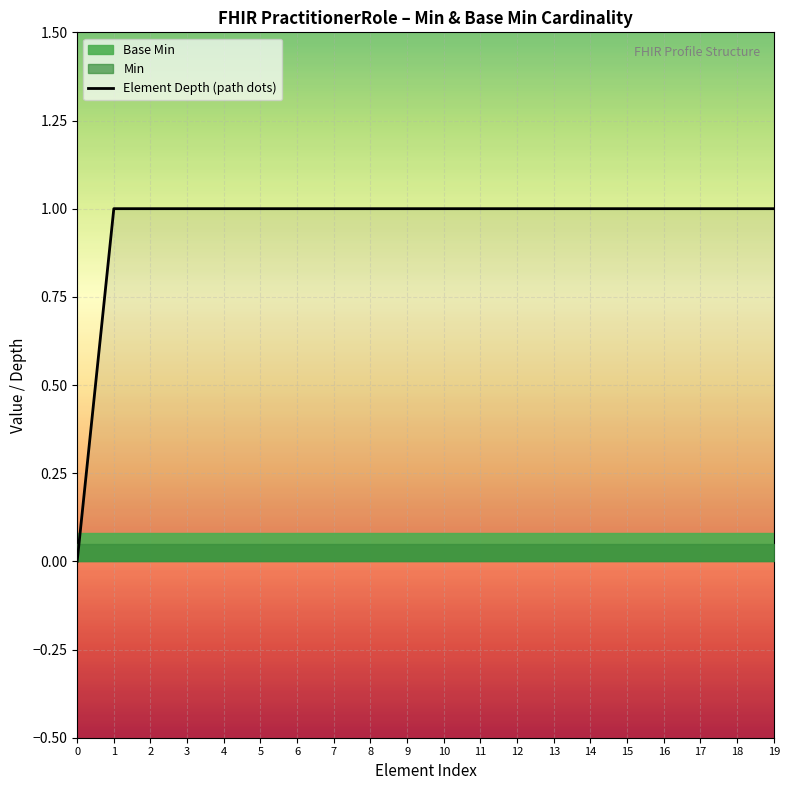

List the labels in order of value, largest first.

1, 2, 3, 4, 5, 6, 7, 8, 9, 10, 11, 12, 13, 14, 15, 16, 17, 18, 19, 0